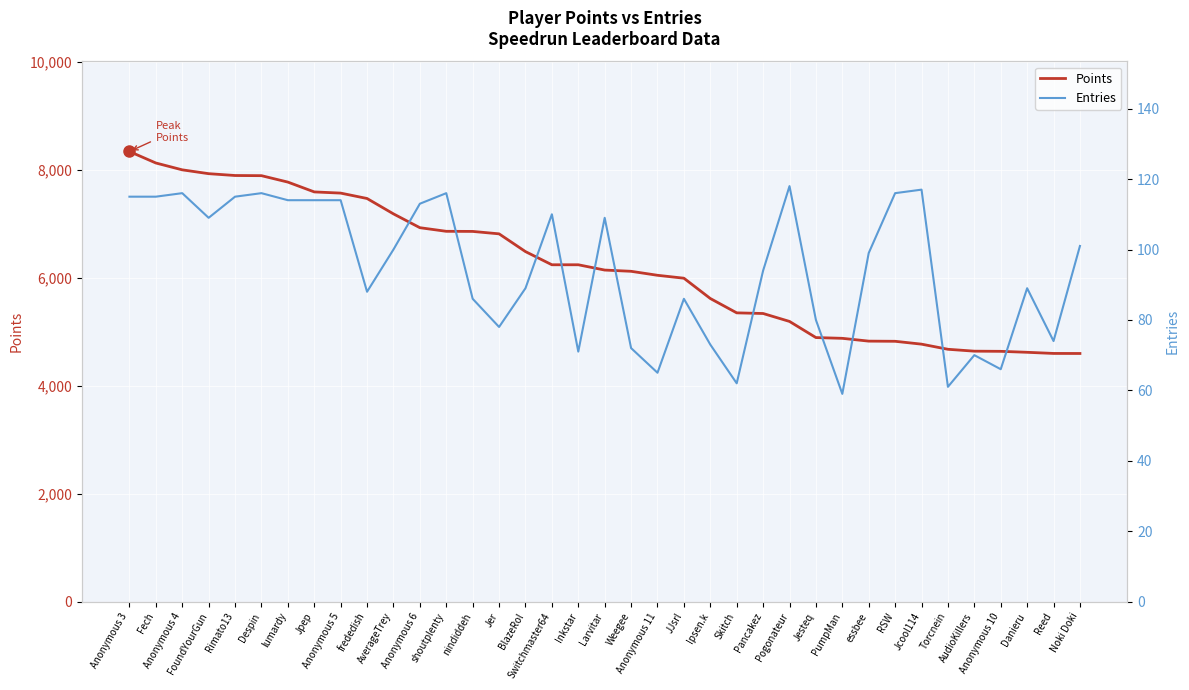

How many data points in Points are less than 6144?

18